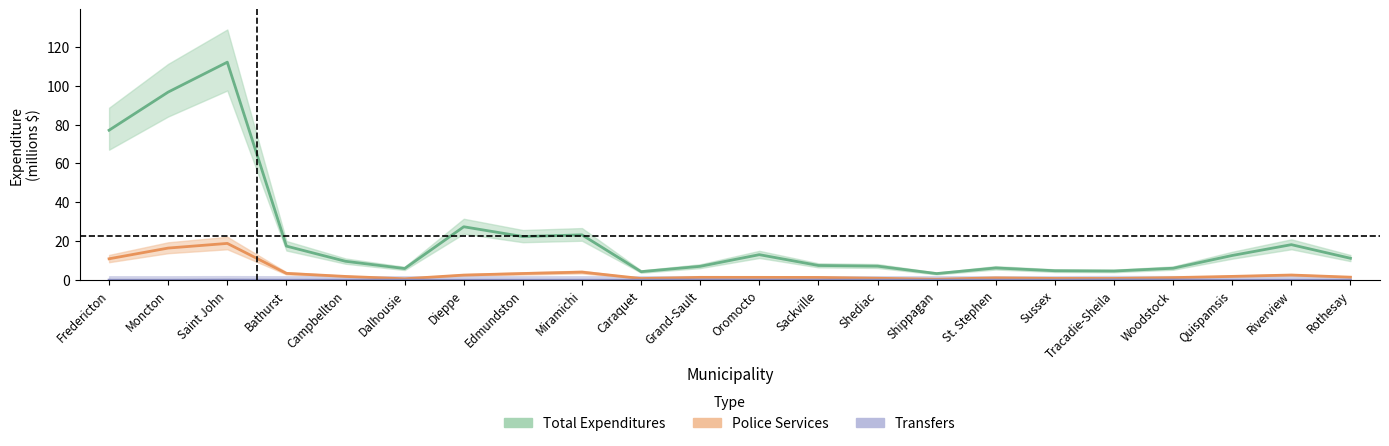

True or false: transfers and total_expenditures intersect in this chart.

False